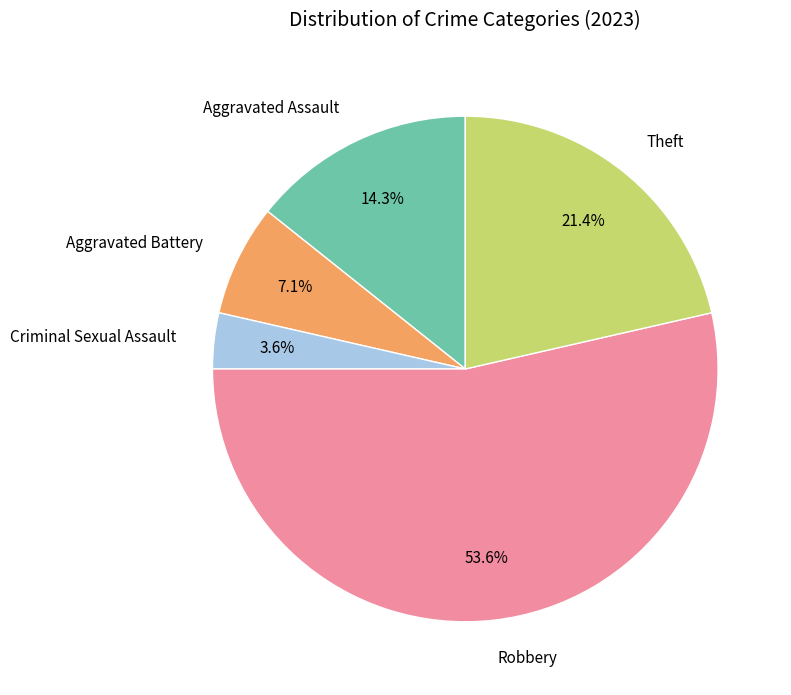

What is the ratio of the value at Theft to the value at Aggravated Battery?

3.0